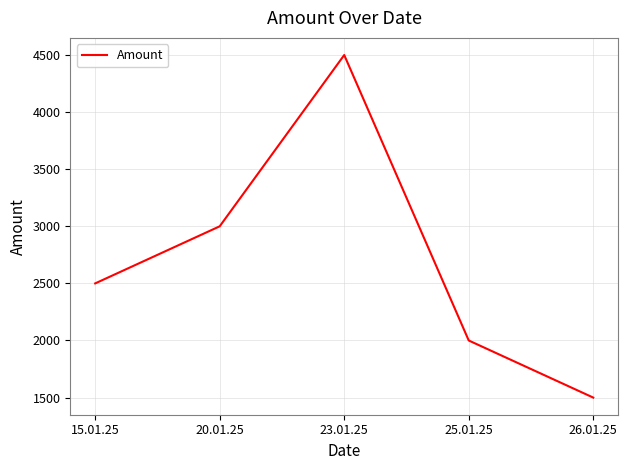

What is the difference between the values at 25.01.25 and 26.01.25?

500